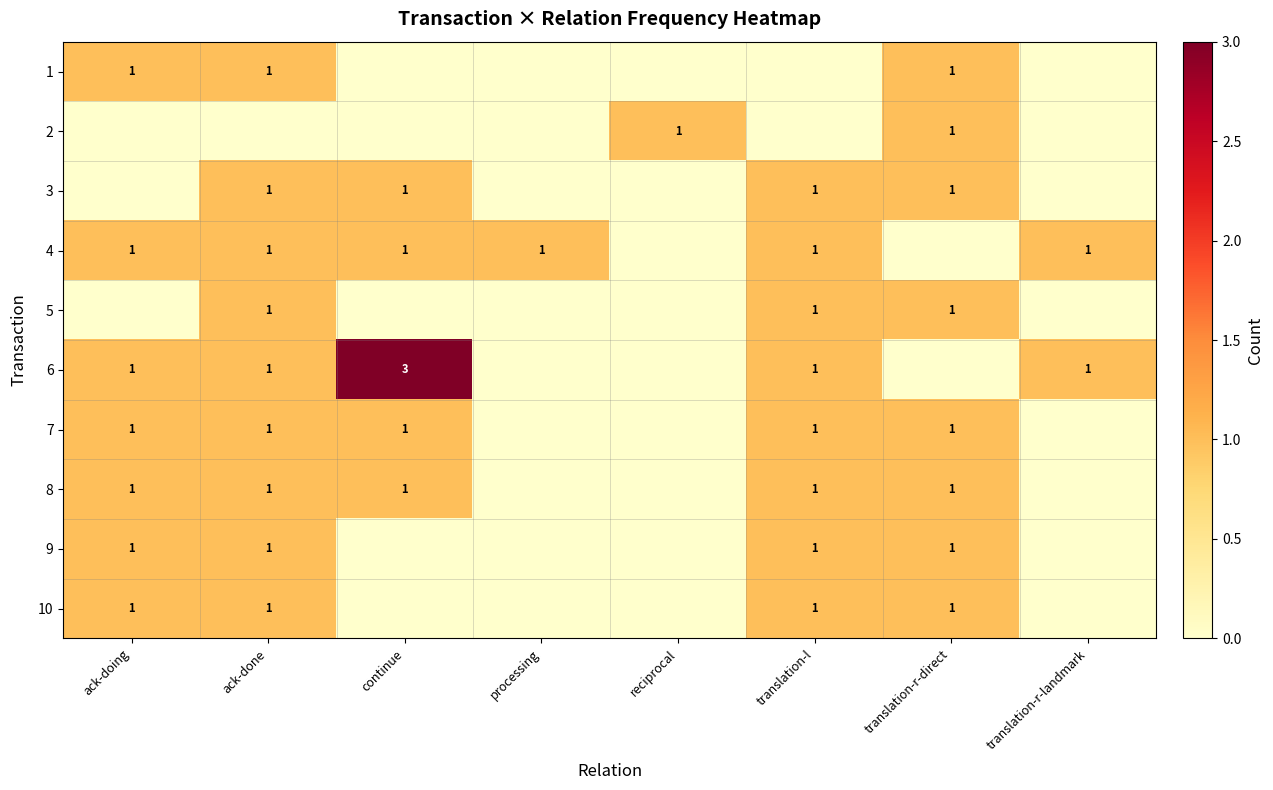

How many data points in row_6 are less than 1?

3